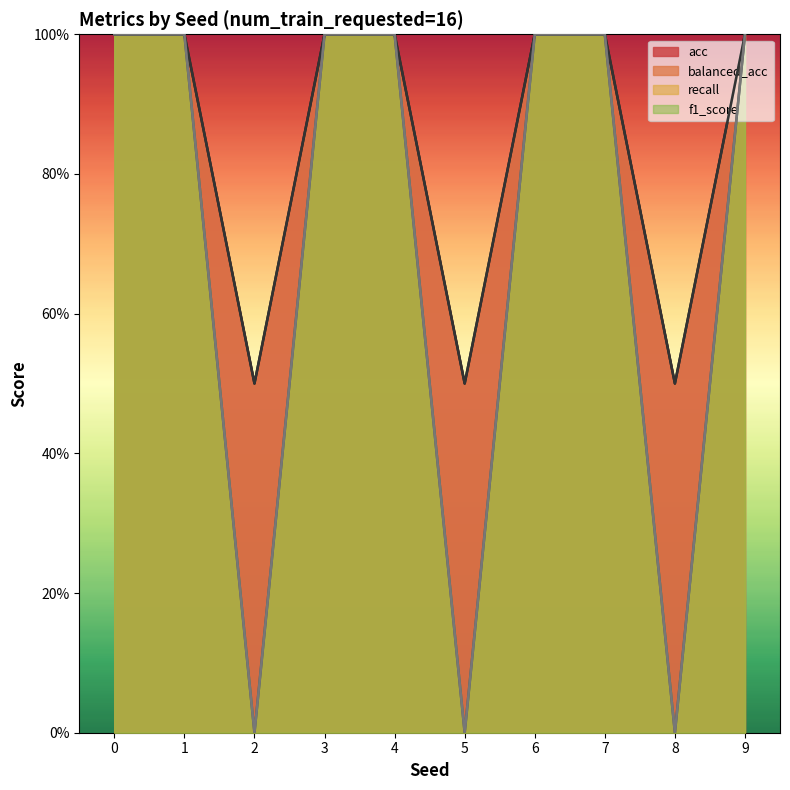

At which label is balanced_acc closest to 0?

2